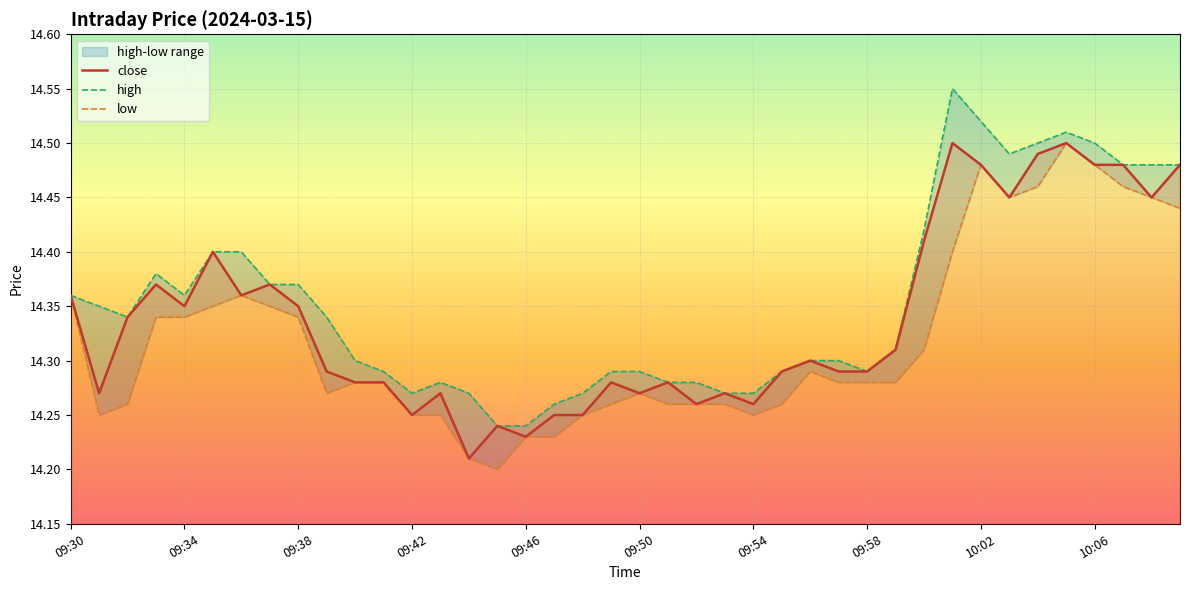

What is the sum of the high values at 09:55 and 10:06?

28.8